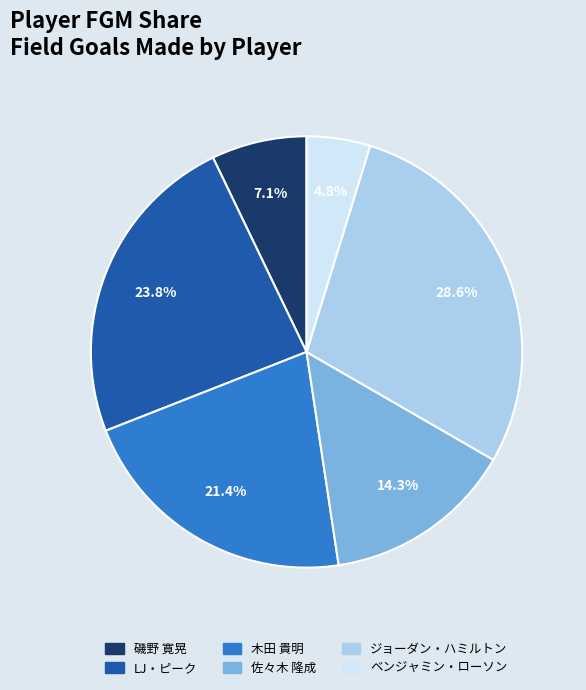

Rank the categories by value from lowest to highest.

ベンジャミン・ローソン, 磯野 寛晃, 佐々木 隆成, 木田 貴明, LJ・ピーク, ジョーダン・ハミルトン